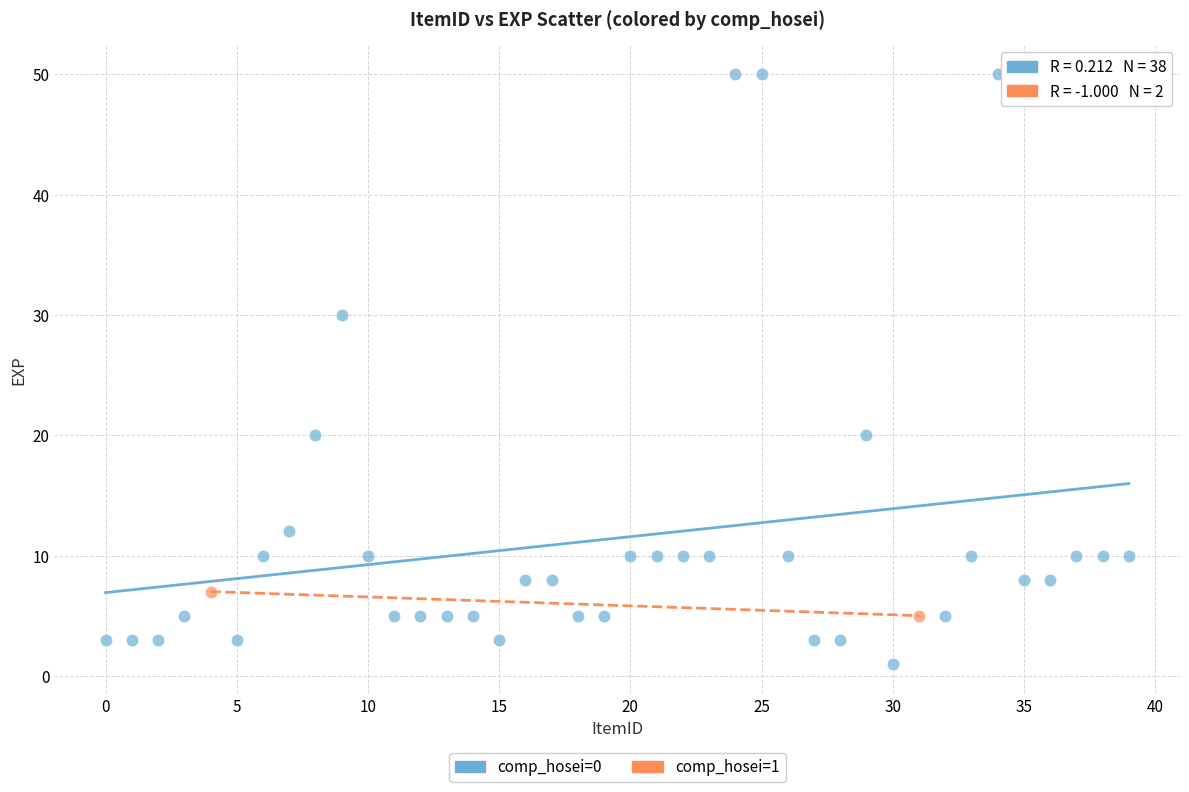

What are all the series names shown in the legend?

comp_hosei=0, comp_hosei=1